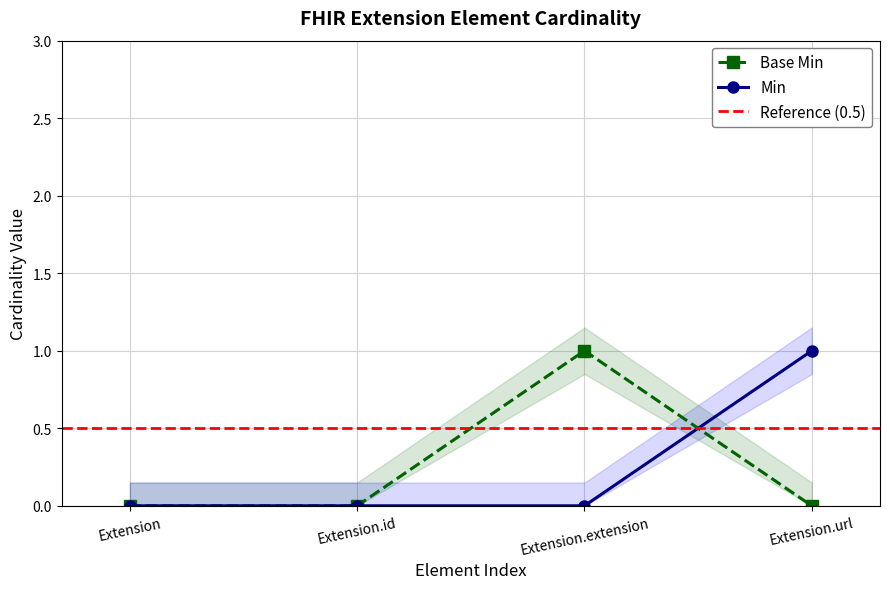

The Min series shows 1 at Extension.url. True or false?

True